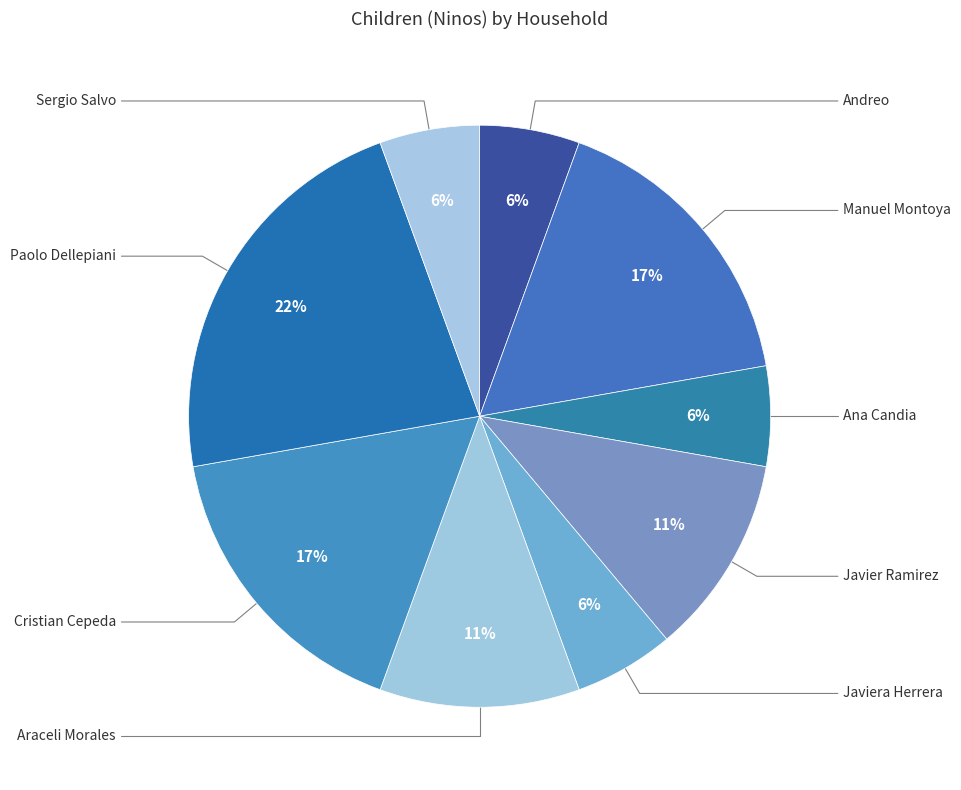

How many slices are in this pie chart?

9